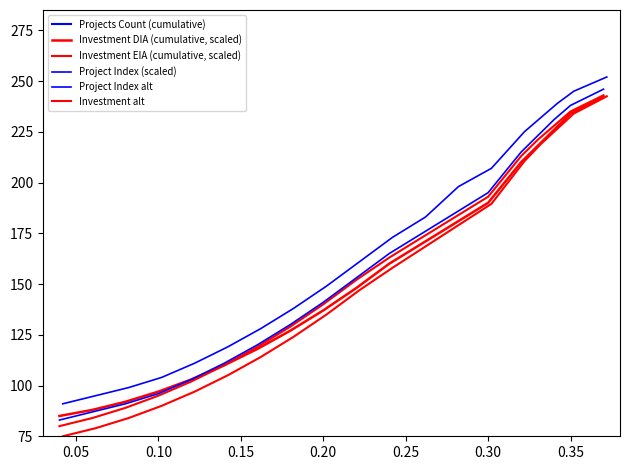

How many lines are shown in the chart?

6